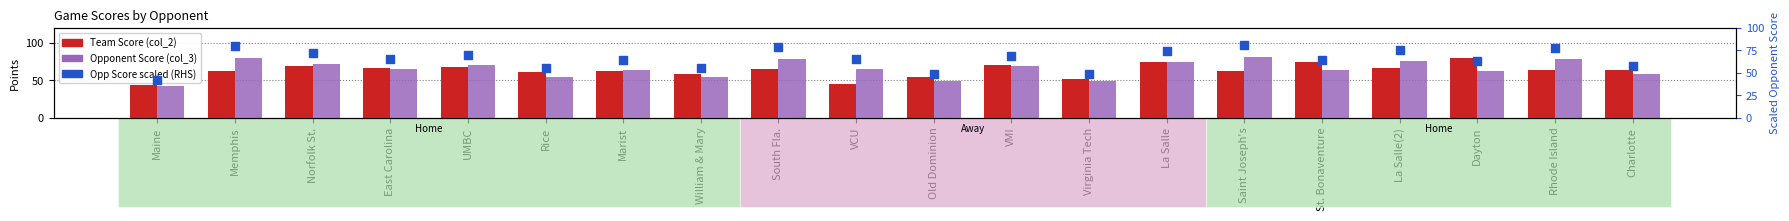

Is the value of Opponent Score (col_3) at Virginia Tech greater than the value of Team Score (col_2) at La Salle(2)?

No